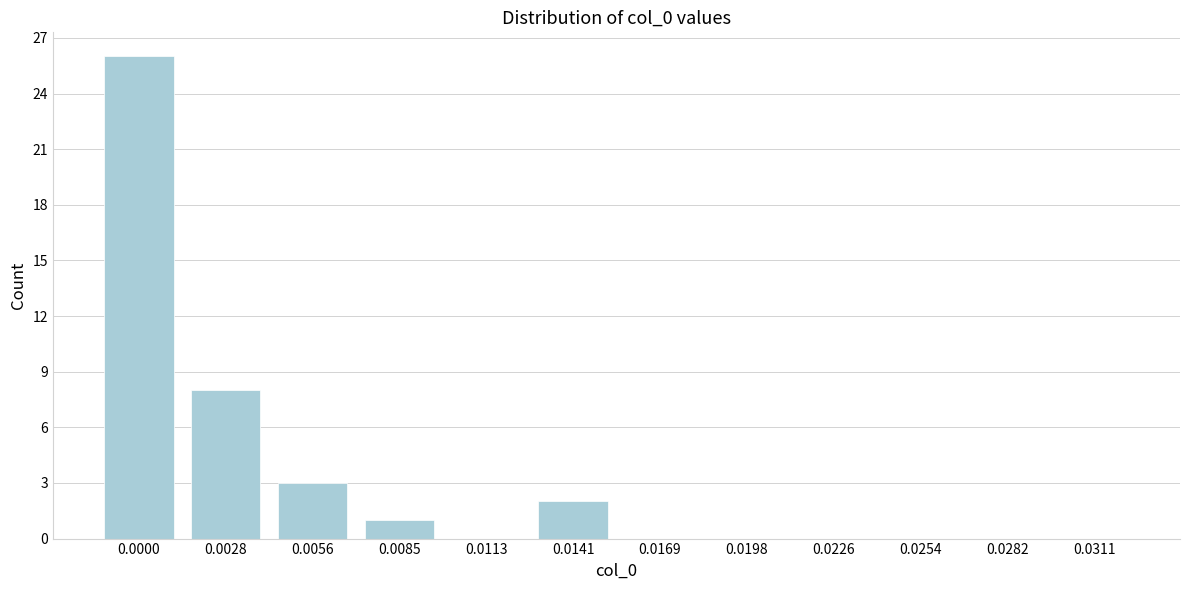

Reading left to right, transcribe all the data shown in this chart.

0.0000=26	0.0028=8	0.0056=3	0.0085=1	0.0113=0	0.0141=2	0.0169=0	0.0198=0	0.0226=0	0.0254=0	0.0282=0	0.0311=0